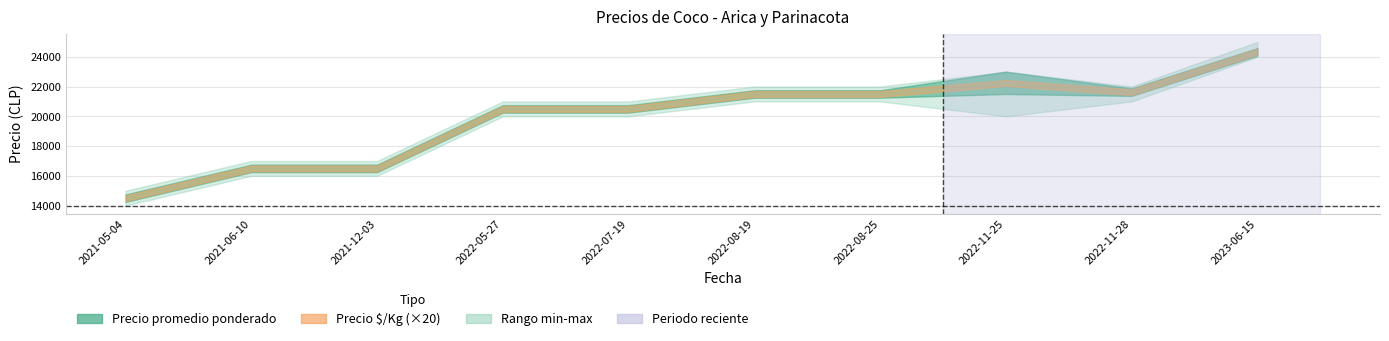

At how many categories does at least one series exceed 4554?

10